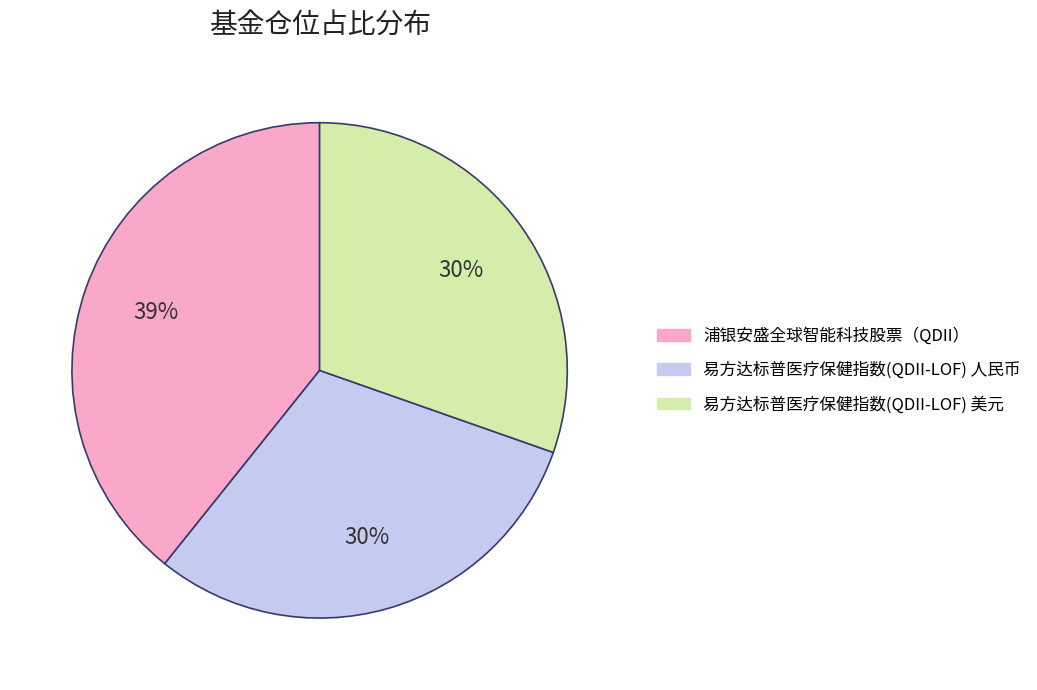

Approximately how many times larger is the value at 易方达标普医疗保健指数(QDII-LOF) 美元 compared to 浦银安盛全球智能科技股票（QDII）?

0.8